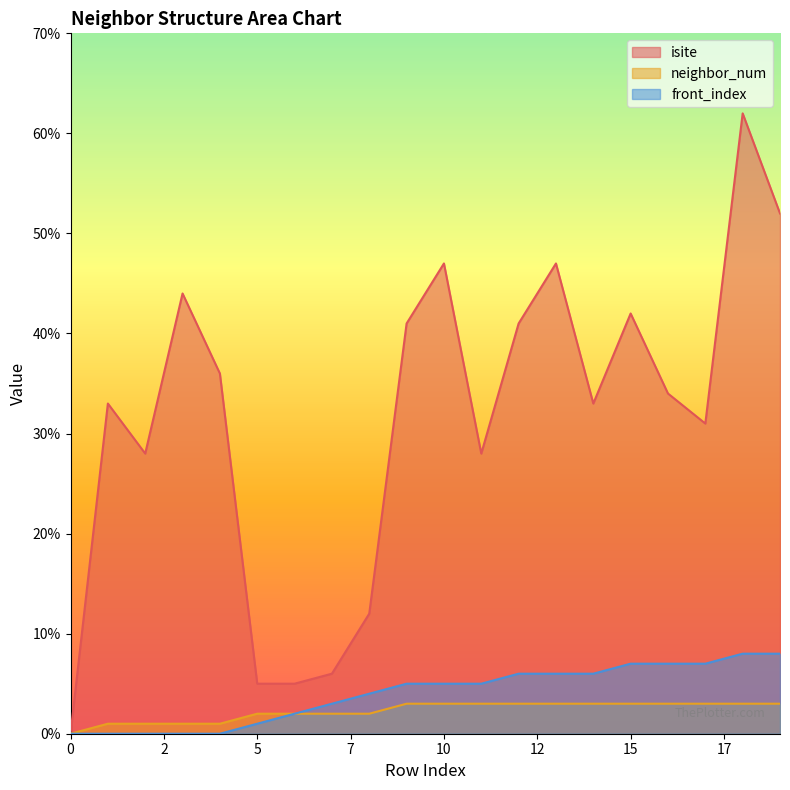

True or false: isite and front_index intersect in this chart.

False